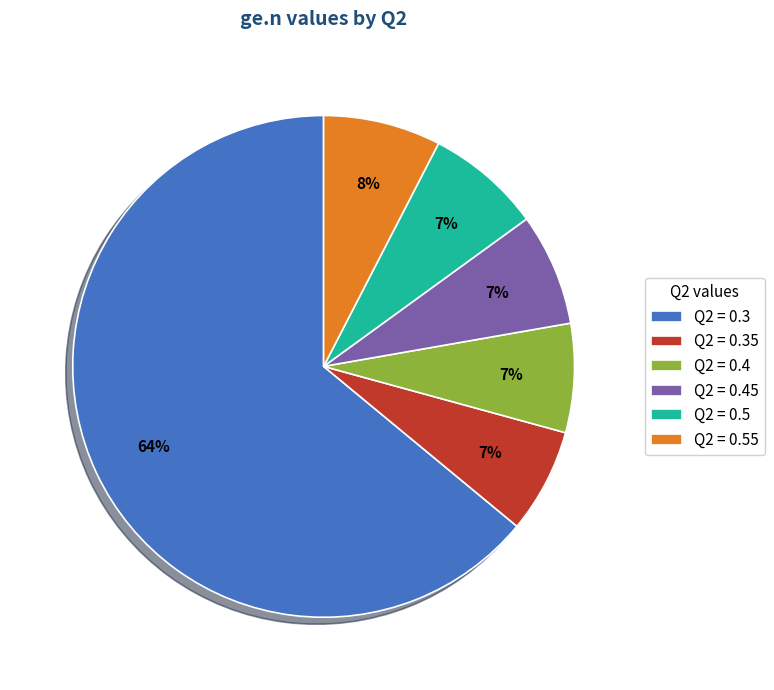

True or false: Q2 = 0.5 accounts for 7% of the total.

True